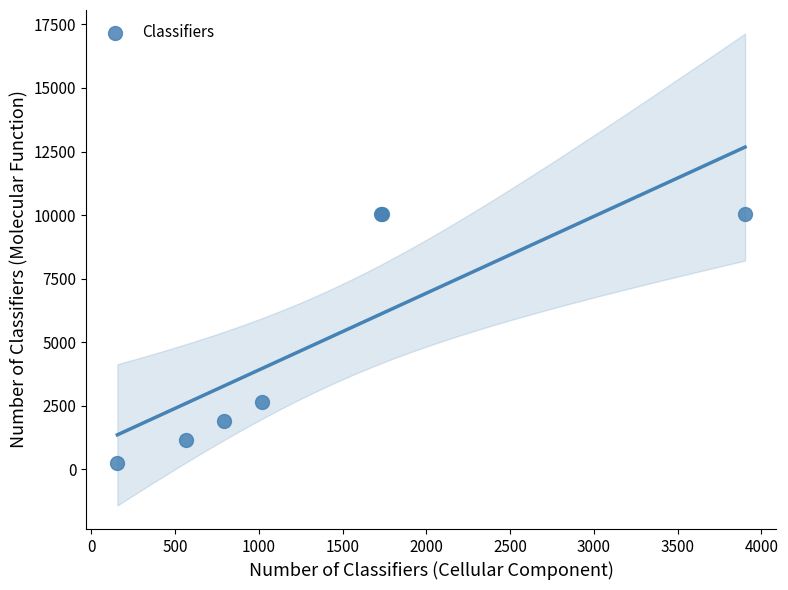

What Y value in the scatter plot is closest to 5152?

2641